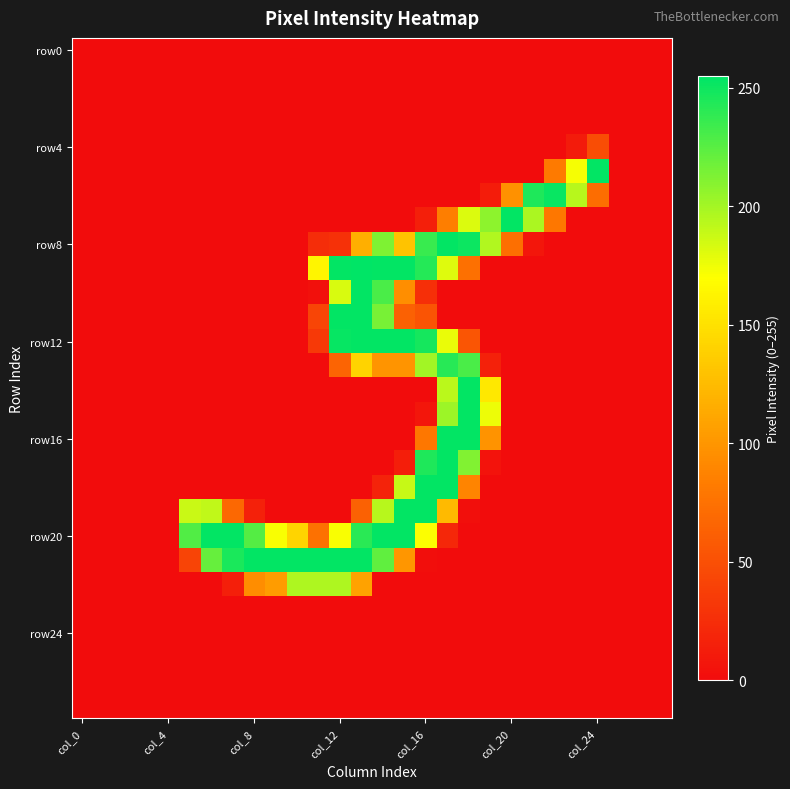

Which label corresponds to the smallest value in the chart?

col_0